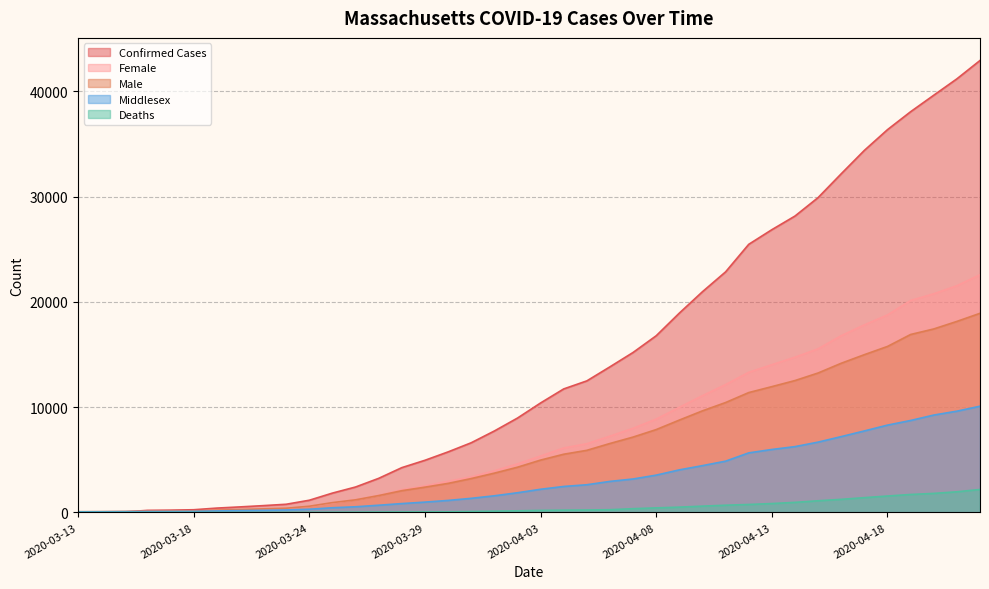

Reading right to left, list all the values displayed in this chart.

Confirmed Cases: 42944	41199	39643	38077	36372	34402	32181	29918	28163	26867	25475	22860	20974	18941	16790	15202	13837	12500	11736	10402	8966	7738	6620	5752	4955	4257	3240	2417	1838	1159	777	646	525	413	256	218	197	45	19	18
Deaths: 2182	1961	1809	1706	1560	1404	1245	1108	957	844	756	686	599	503	433	356	260	231	216	192	154	122	89	56	48	44	35	25	15	11	9	5	1	1	0	0	0	0	0	0
Female: 22585	21541	20777	20138	18766	17823	16794	15547	14750	14038	13315	12150	11094	9988	8872	7995	7249	6528	6124	5359	4612	3959	3369	2961	2519	2157	1623	1218	903	567	378	308	249	195	119	102	93	74	64	54
Male: 18921	18151	17434	16909	15773	14991	14176	13250	12531	11954	11390	10443	9653	8776	7874	7161	6552	5901	5531	4974	4297	3733	3218	2759	2402	2067	1603	1197	933	589	399	338	275	218	137	116	104	90	74	69
Middlesex: 10094	9621	9253	8737	8297	7744	7206	6681	6254	5983	5660	4872	4447	4045	3545	3178	2950	2632	2468	2202	1870	1582	1340	1141	981	842	685	538	446	304	232	199	177	144	100	89	83	75	65	60